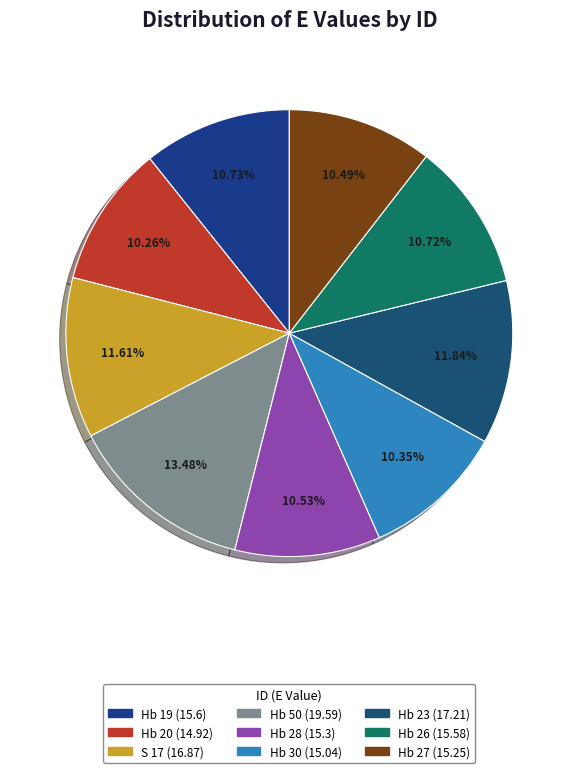

What percentage is the Hb 19 slice, to the nearest percent?

11%